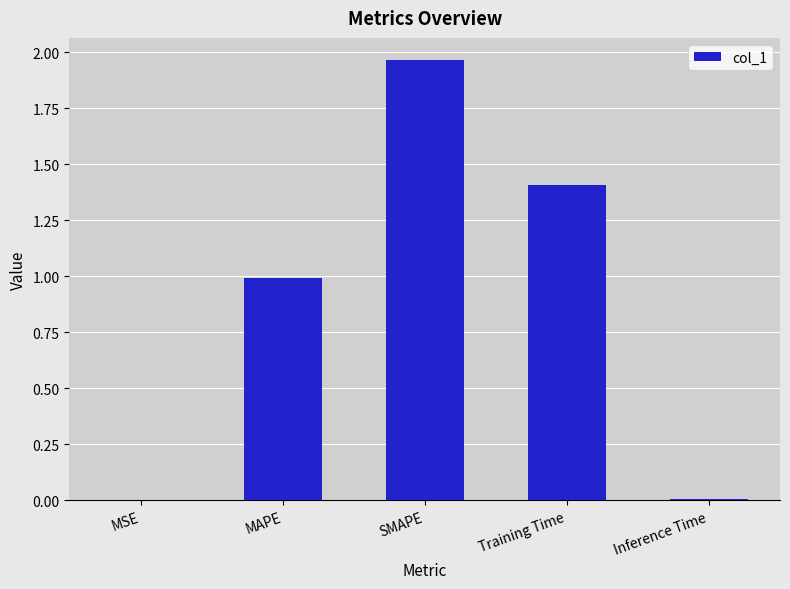

What is the sum of all values?

4.4